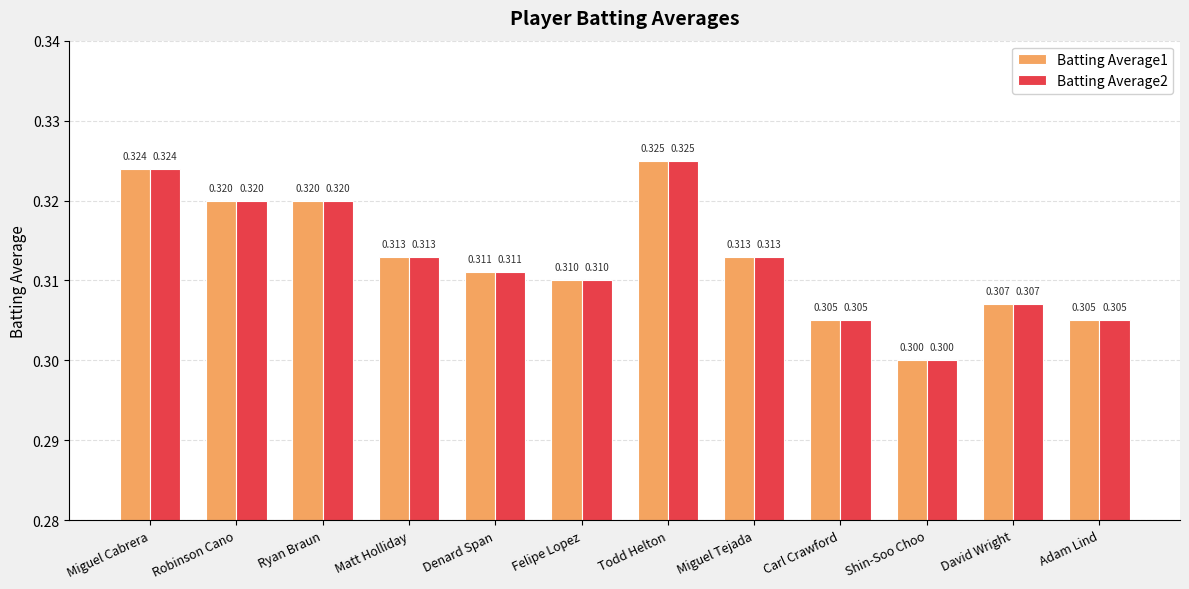

The value of Batting Average2 at Miguel Cabrera is 0.5. True or false?

False